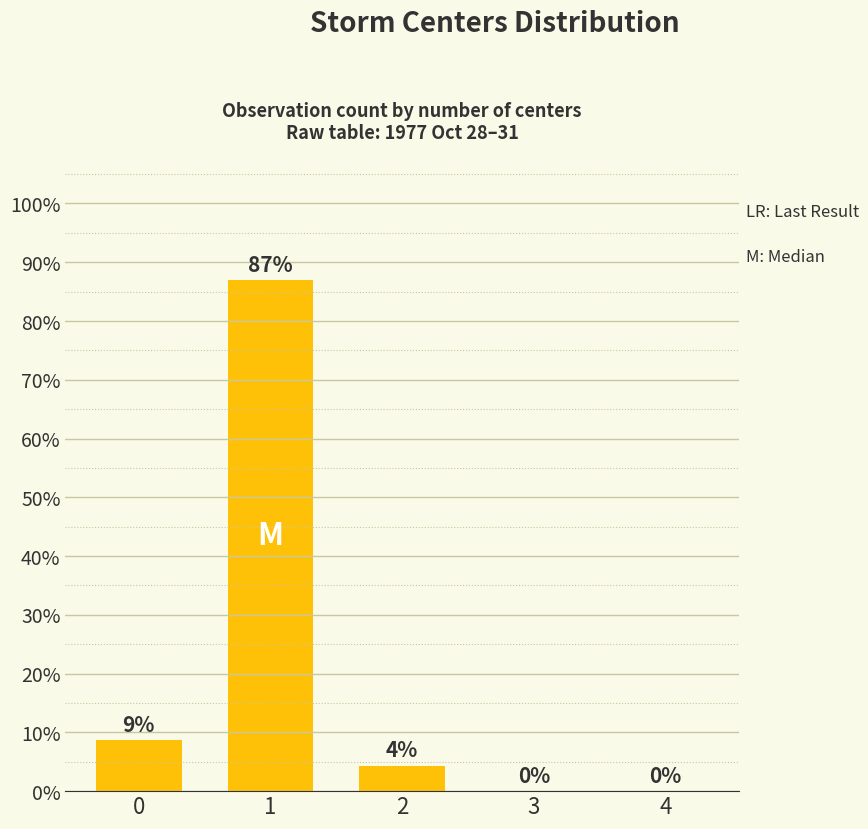

Are the bars horizontal?

No